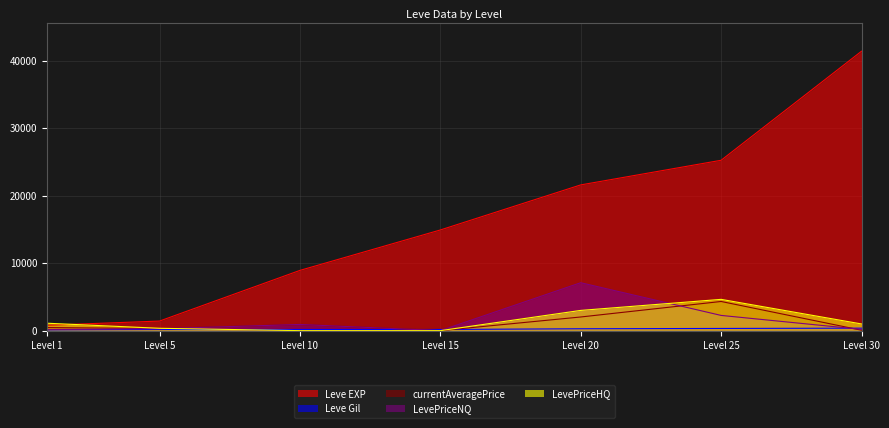

Does the chart have visible grid lines?

Yes